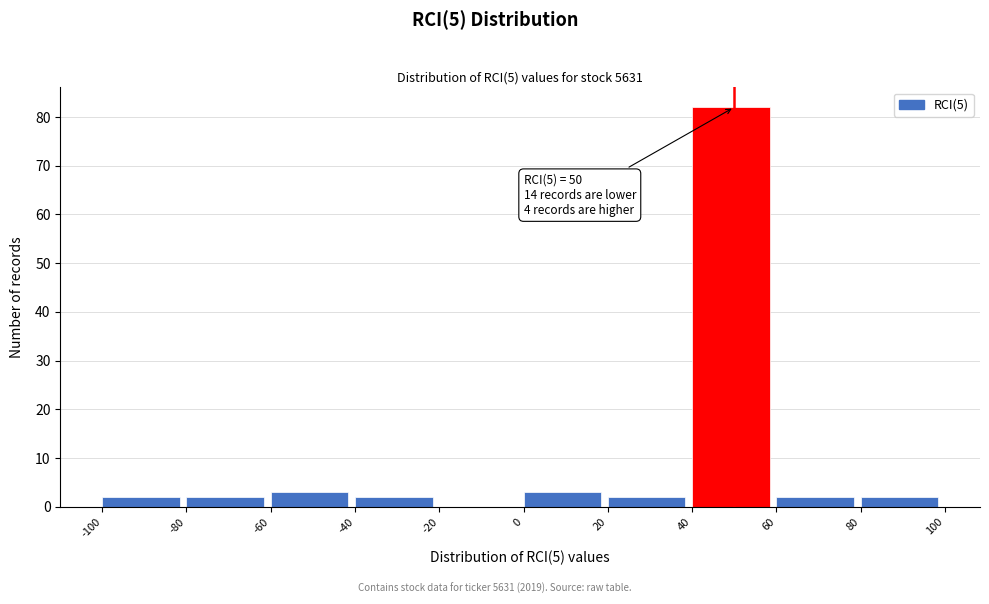

Which range on the x-axis has the tallest bar?

40 to 60